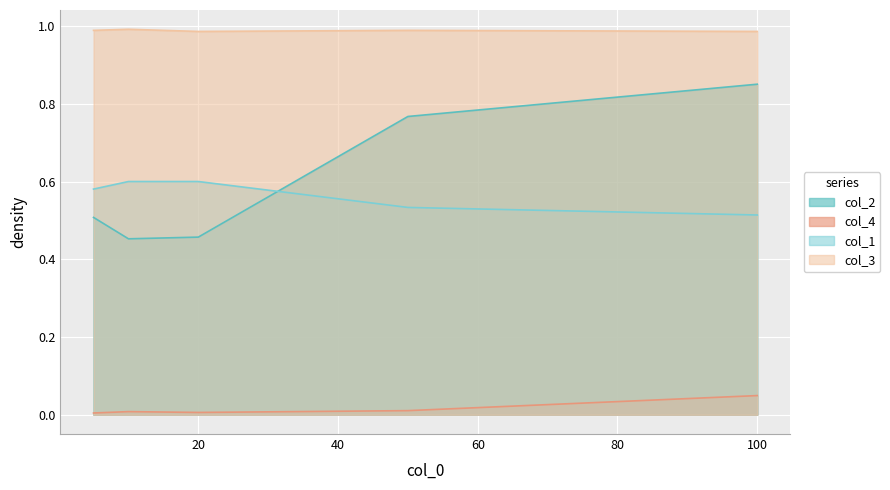

At 10, list the series in order from largest to smallest.

col_3, col_1, col_2, col_4